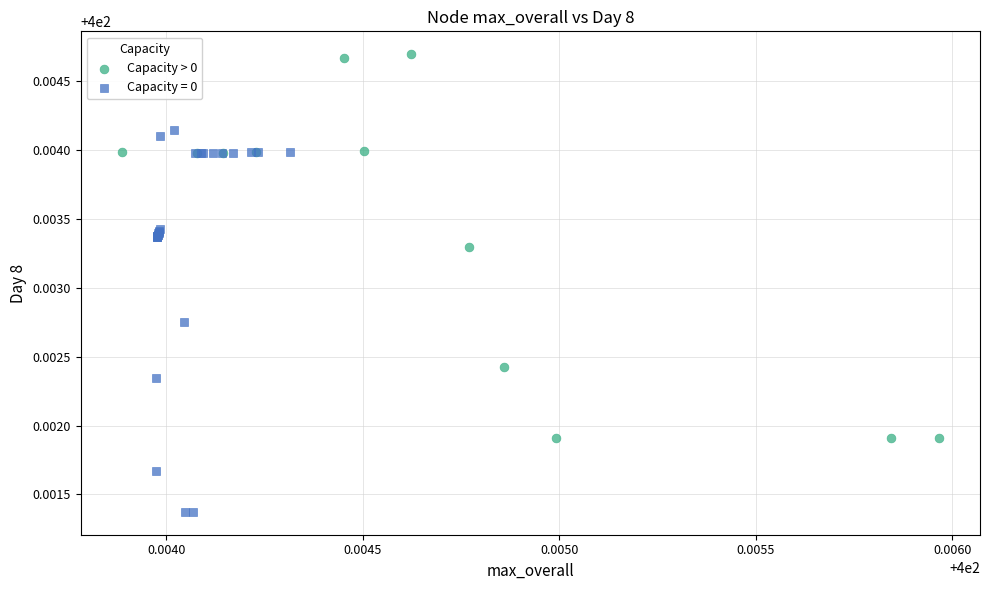

Which series reaches the maximum Y coordinate?

Capacity > 0